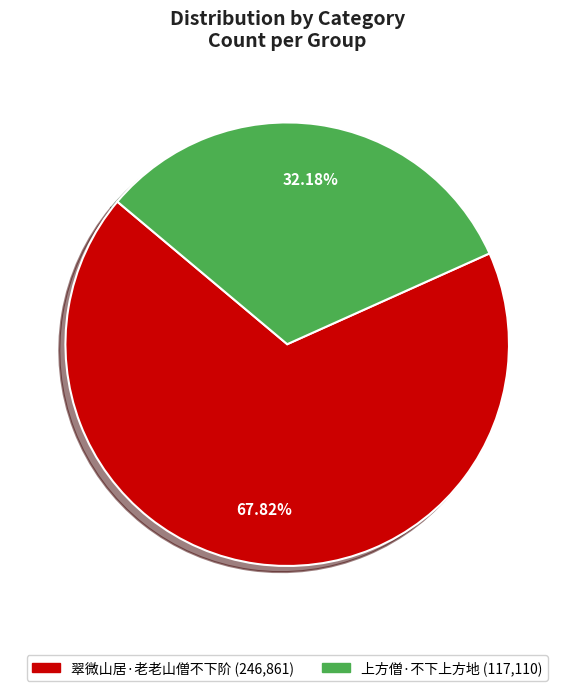

What percentage is the 翠微山居·老老山僧不下阶 slice, to the nearest percent?

68%